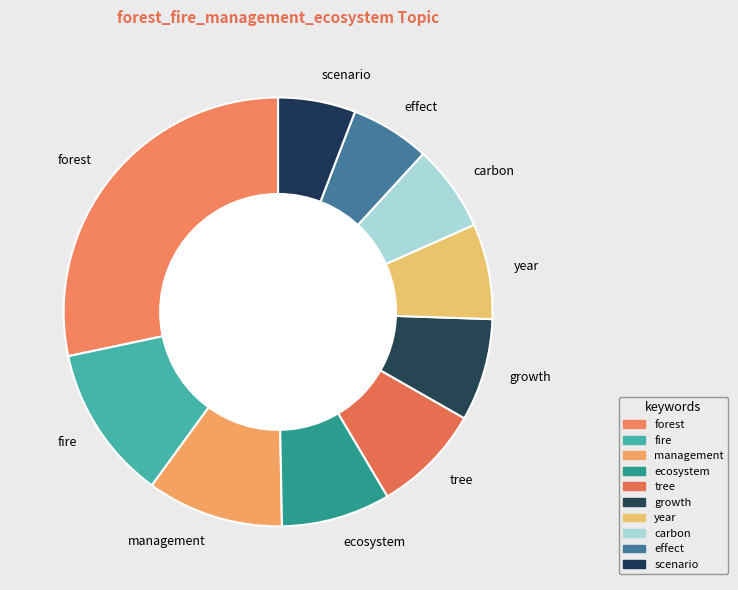

The growth slice represents 8% of the pie. True or false?

True